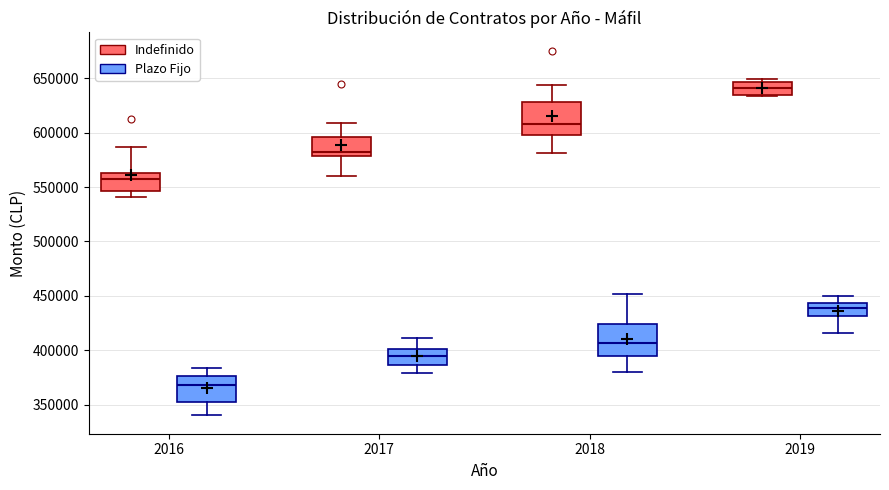

Reading left to right, read every box against the y-axis: the position of its median line, the range the box covers, and the ends of its whiskers. The values are not printed on the chart, so give them approximately, as read against the axis.

2016 (Indefinido): median 555000, box 545000 to 565000, whiskers 540000 to 585000
2016 (Plazo Fijo): median 370000, box 355000 to 375000, whiskers 340000 to 385000
2017 (Indefinido): median 580000 (just above the box's lower edge), box 580000 to 595000, whiskers 560000 to 610000
2017 (Plazo Fijo): median 395000, box 385000 to 400000, whiskers 380000 to 410000
2018 (Indefinido): median 610000, box 600000 to 630000, whiskers 580000 to 645000
2018 (Plazo Fijo): median 405000, box 395000 to 425000, whiskers 380000 to 450000
2019 (Indefinido): median 640000, box 635000 to 645000, whiskers 635000 (just below the box's lower edge) to 650000
2019 (Plazo Fijo): median 440000, box 430000 to 445000, whiskers 415000 to 450000